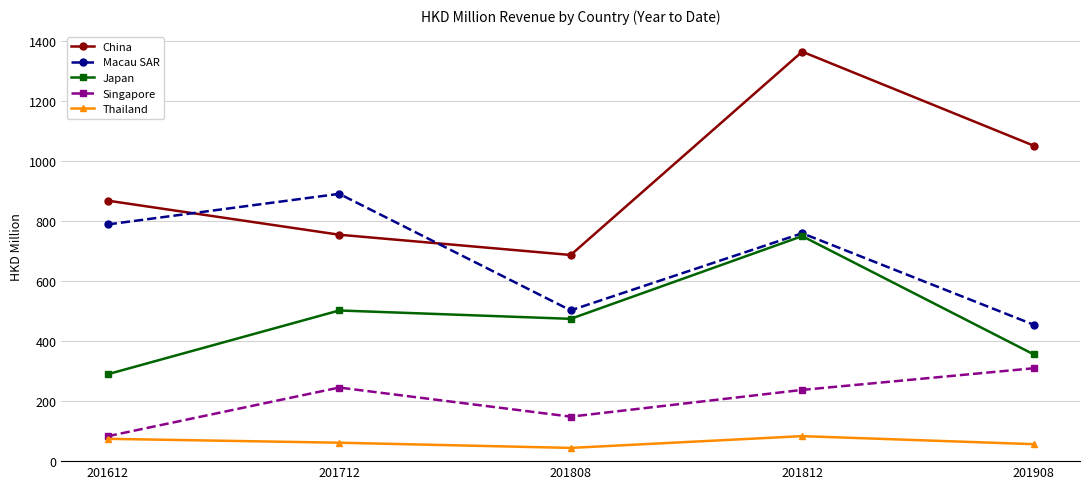

What is the approximate value of Macau SAR at 201712?

891.3